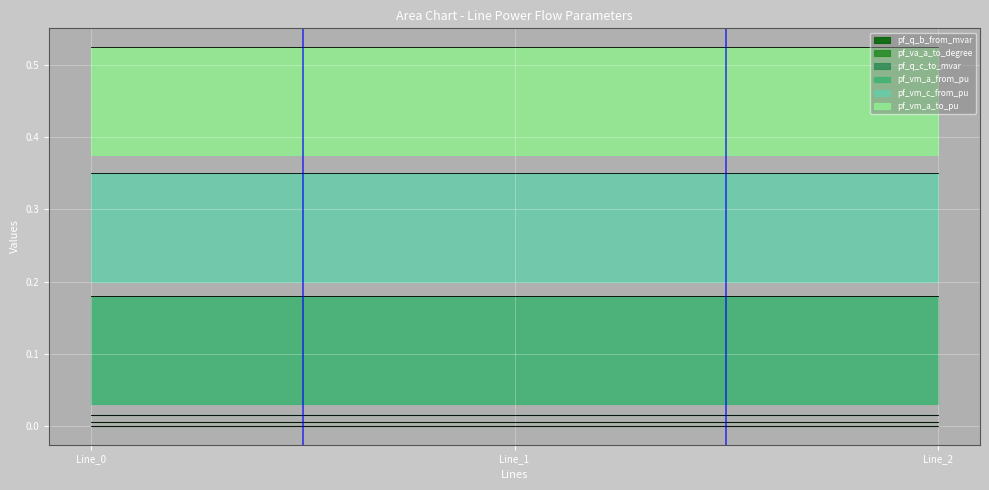

What are all the series names shown in the legend?

pf_q_b_from_mvar, pf_va_a_to_degree, pf_q_c_to_mvar, pf_vm_a_from_pu, pf_vm_c_from_pu, pf_vm_a_to_pu